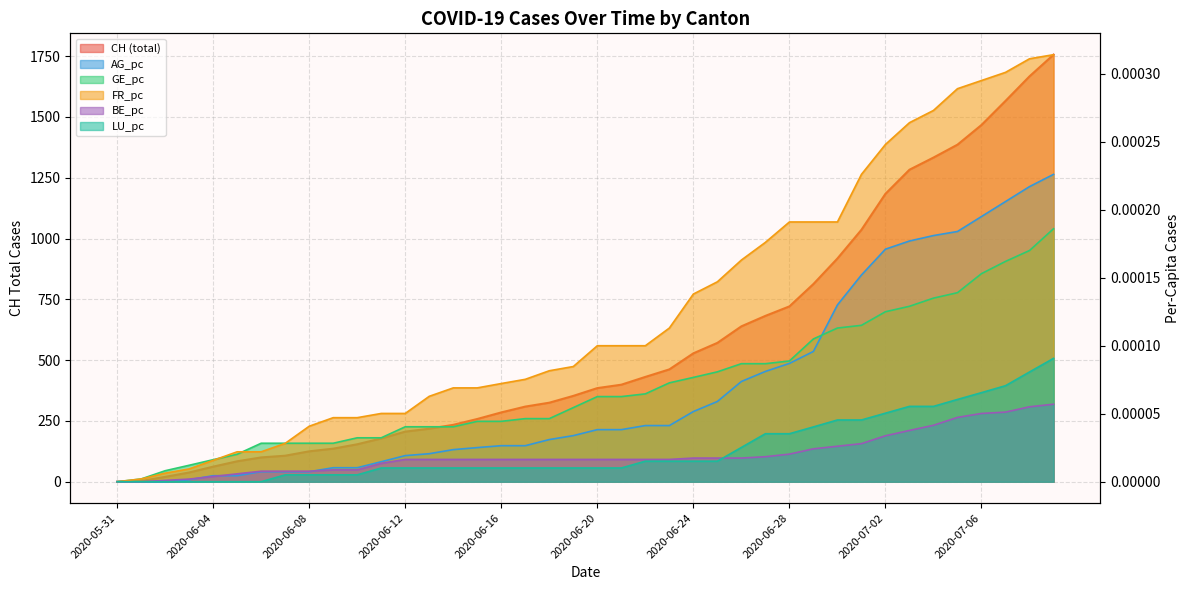

Is the value of FR_pc at 2020-06-29 greater than the value of BE_pc at 2020-07-07?

Yes